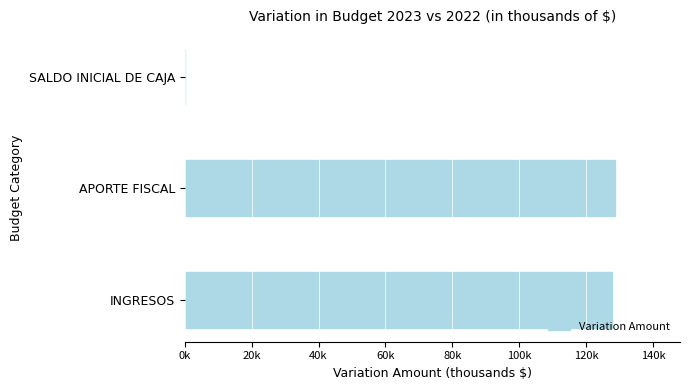

How many data points are above 127548?

1